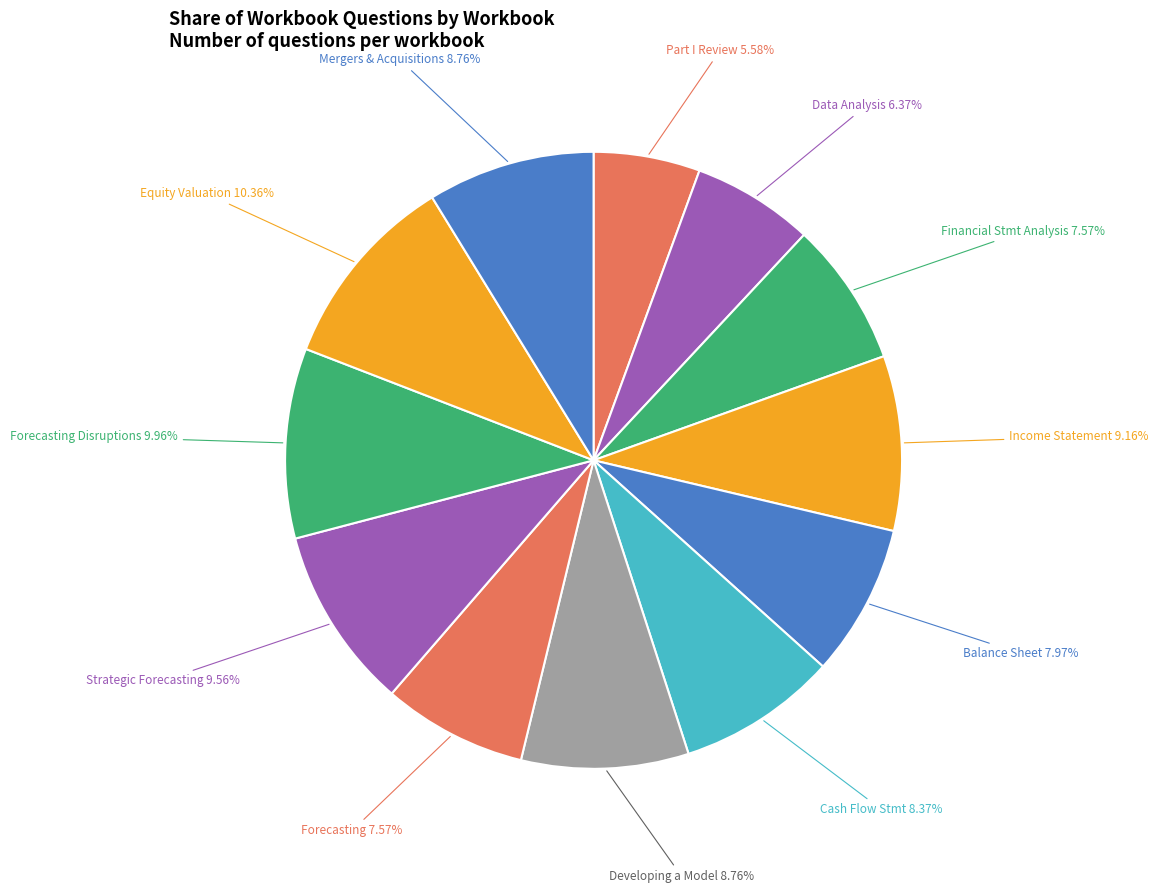

Does any single category account for the majority?

No